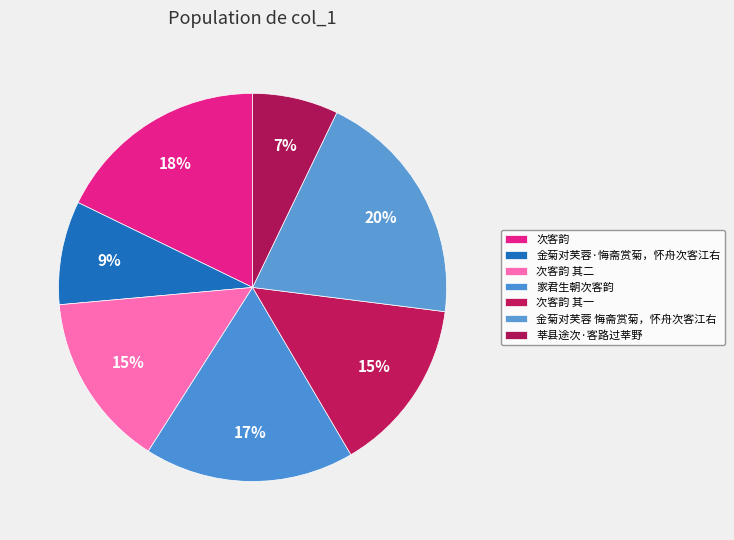

Is it true that 金菊对芙蓉·悔斋赏菊，怀舟次客江右 is 9% of the pie?

True